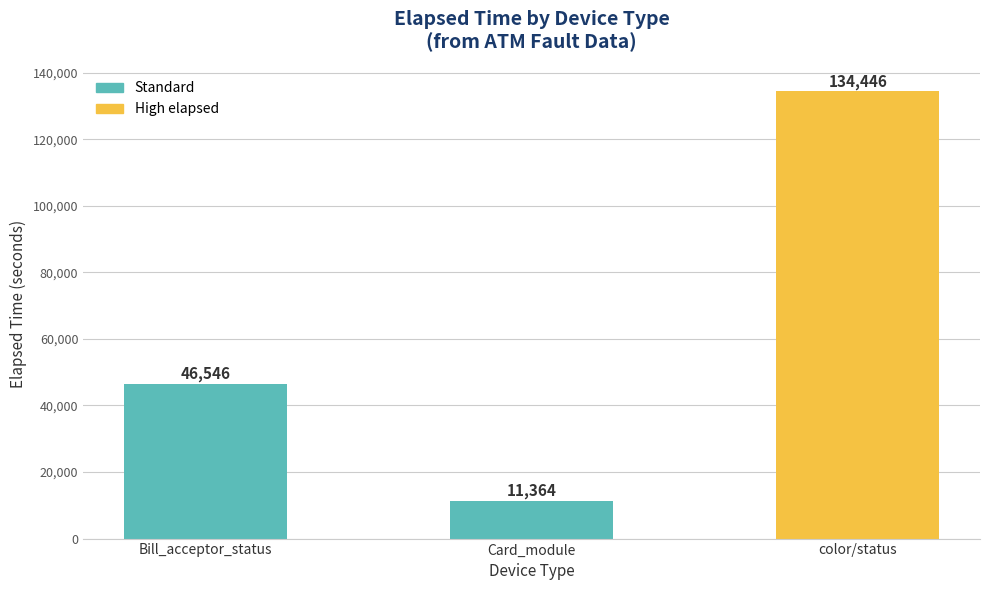

At which label is the value closest to 72905?

Bill_acceptor_status